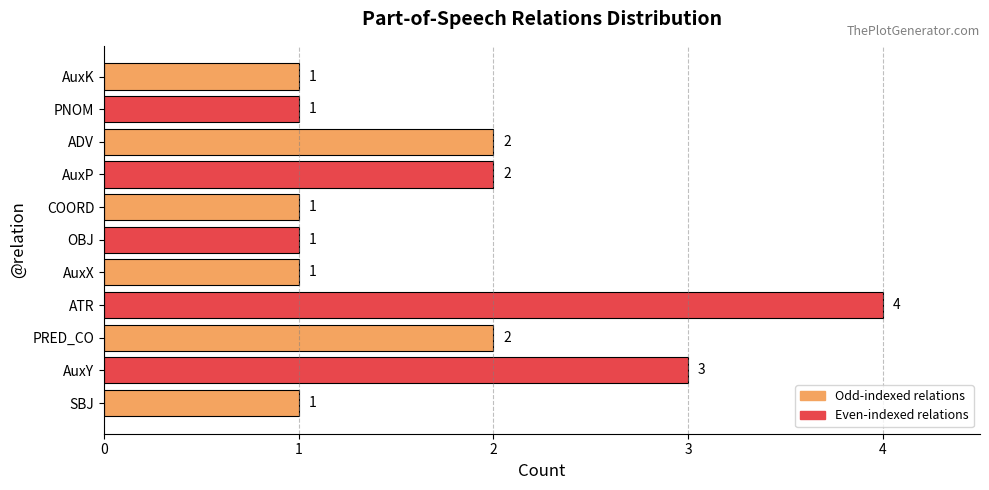

What is the sum of all values?

19